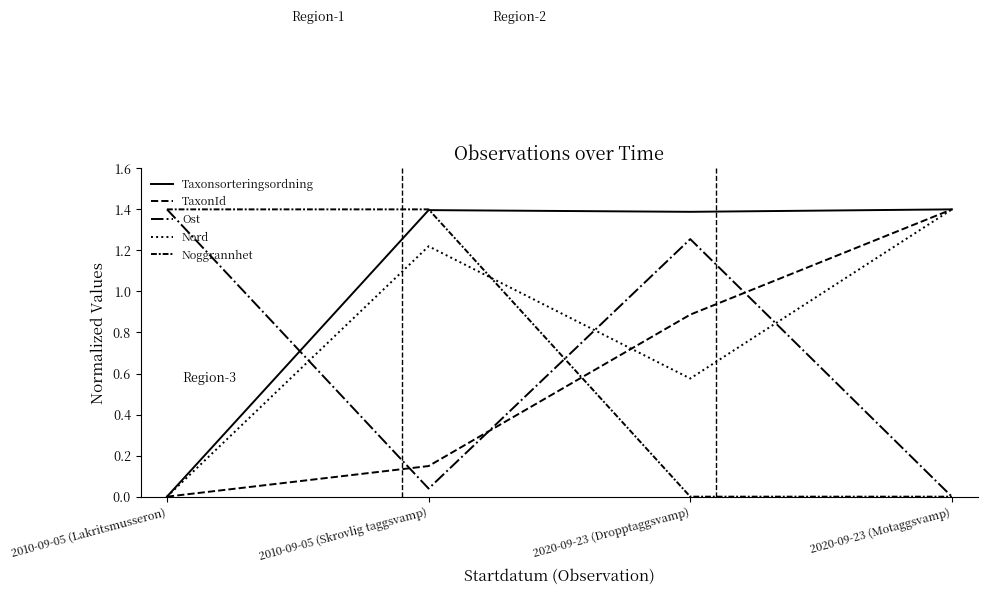

Does the chart display data point markers on the line(s)?

No